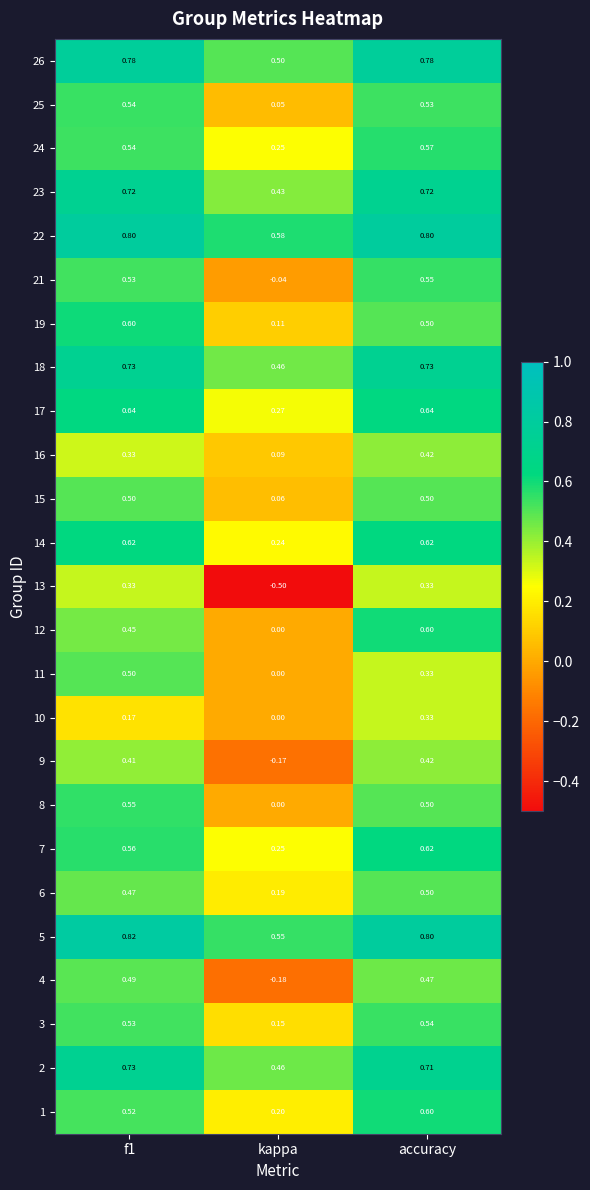

Count the number of data series in this chart.

25